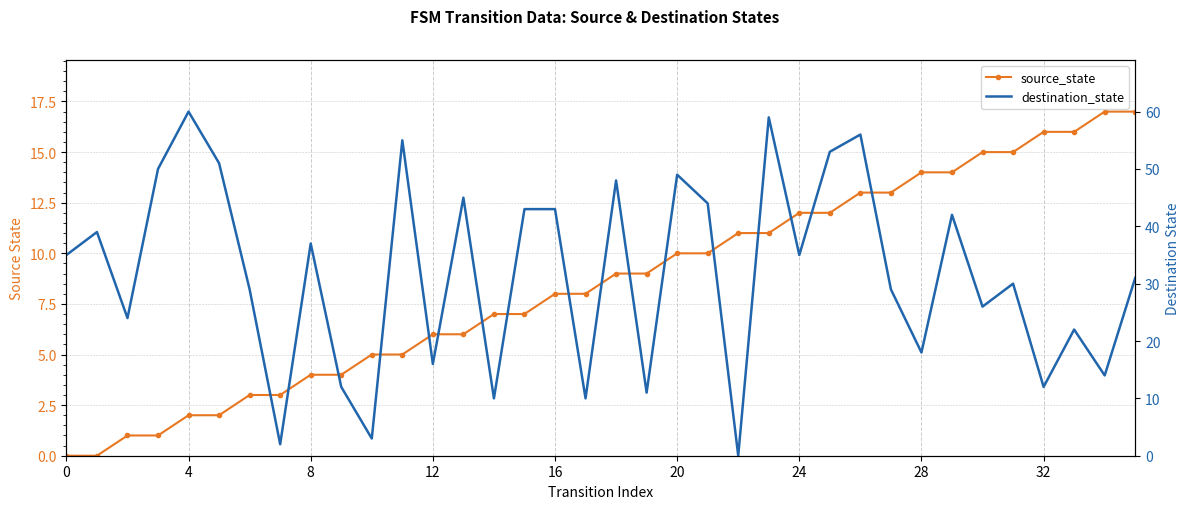

Reading left to right, transcribe all the data shown in this chart.

source_state: 0	0	1	1	2	2	3	3	4	4	5	5	6	6	7	7	8	8	9	9	10	10	11	11	12	12	13	13	14	14	15	15	16	16	17	17
destination_state: 35	39	24	50	60	51	29	2	37	12	3	55	16	45	10	43	43	10	48	11	49	44	0	59	35	53	56	29	18	42	26	30	12	22	14	31